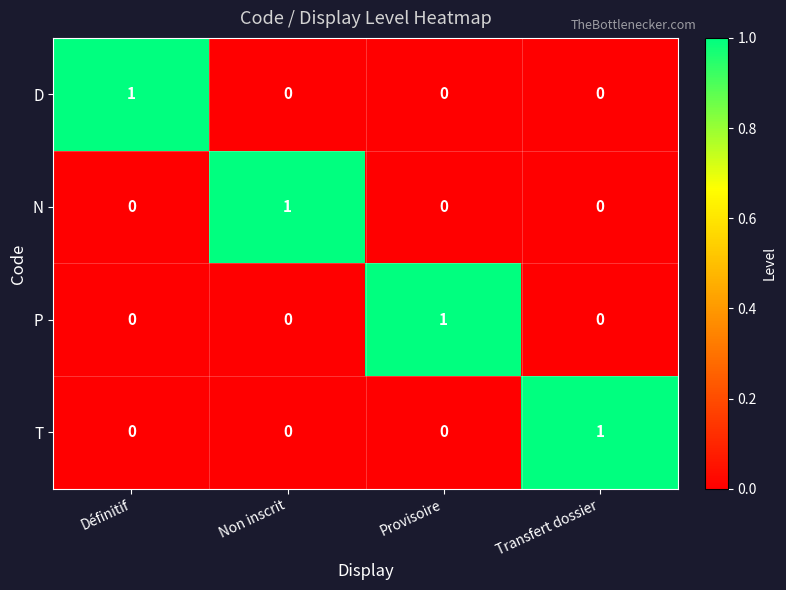

How many T values are between 0 and 1?

4